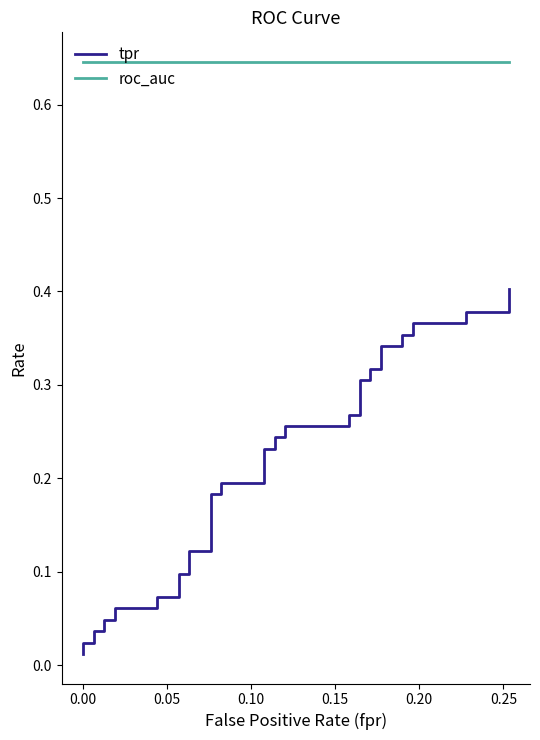

True or false: tpr and roc_auc cross at least once.

False